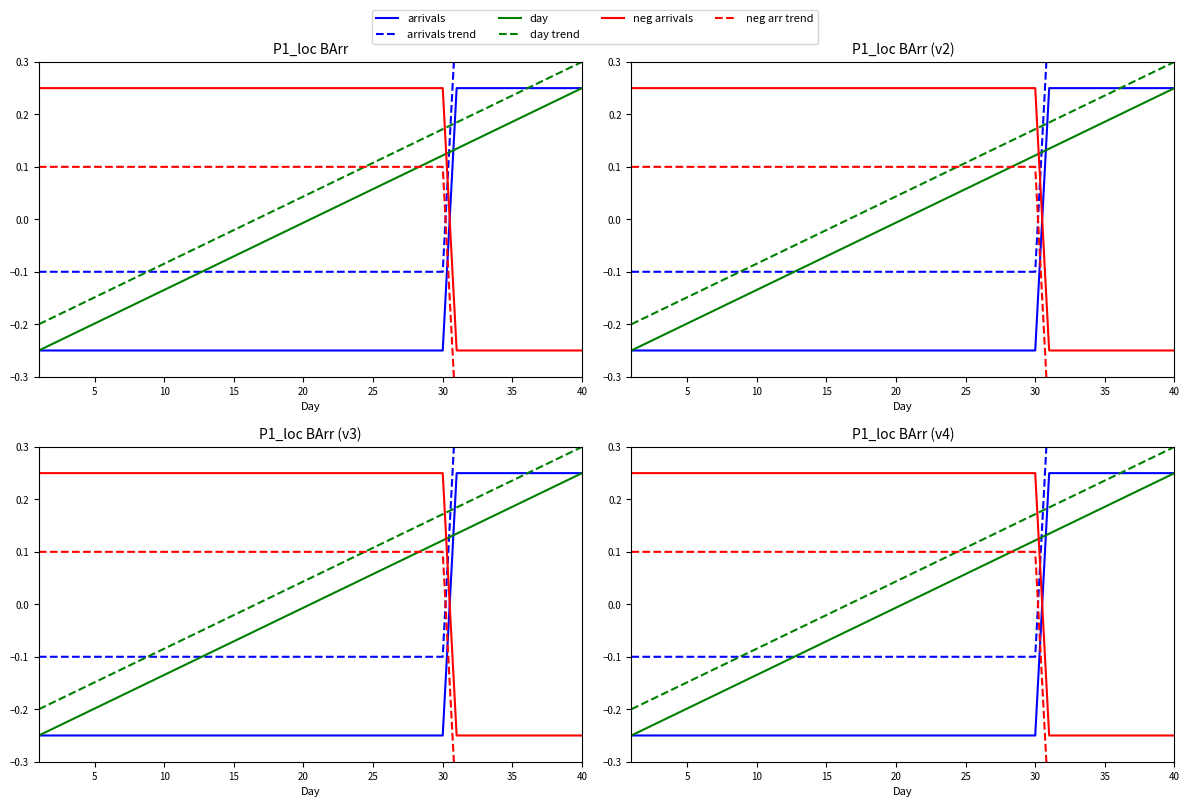

How many values in the neg arrivals series exceed 0?

30